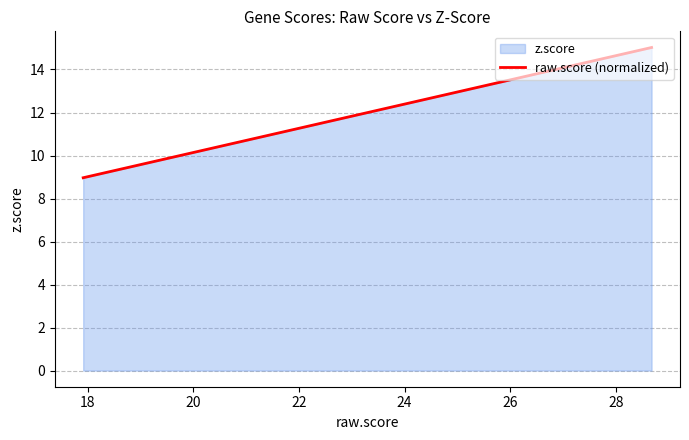

What is the highest value of the raw.score (normalized) series?

15.0